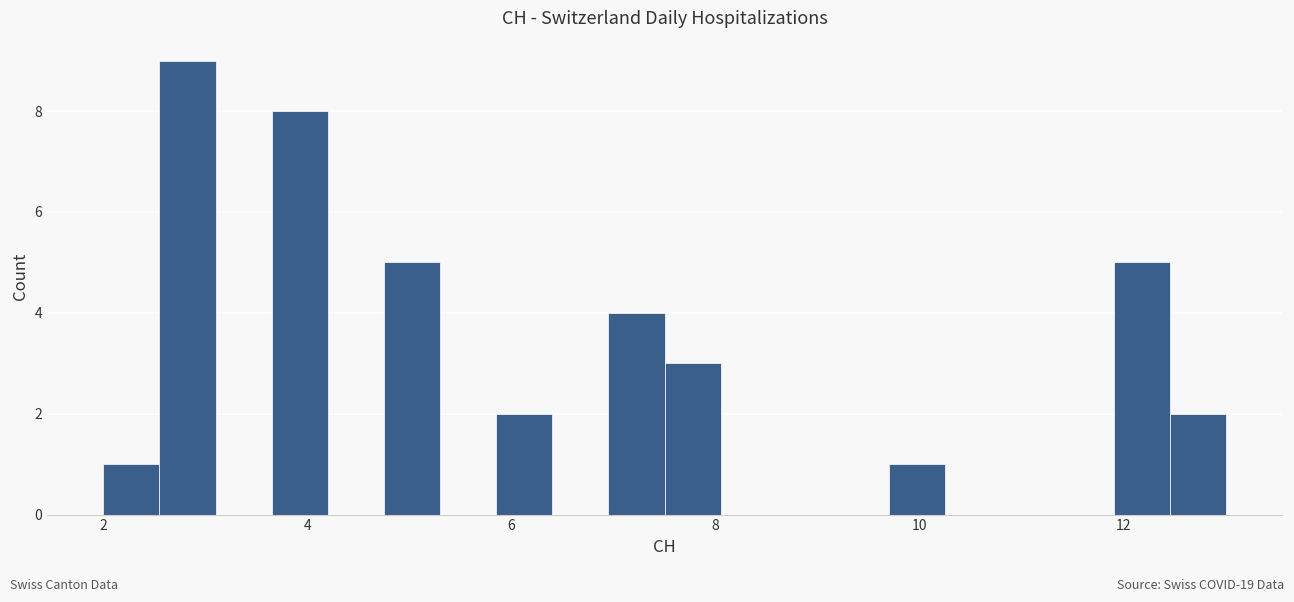

Read against the x-axis, roughly where is the centre of the tallest bar?

2.8